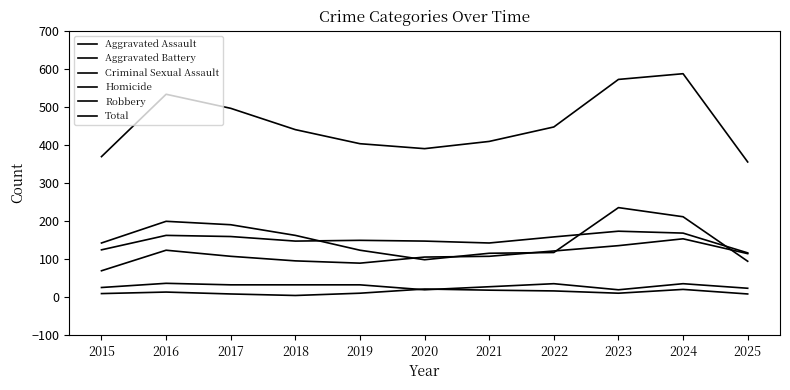

What is the average value of the Homicide series?

12